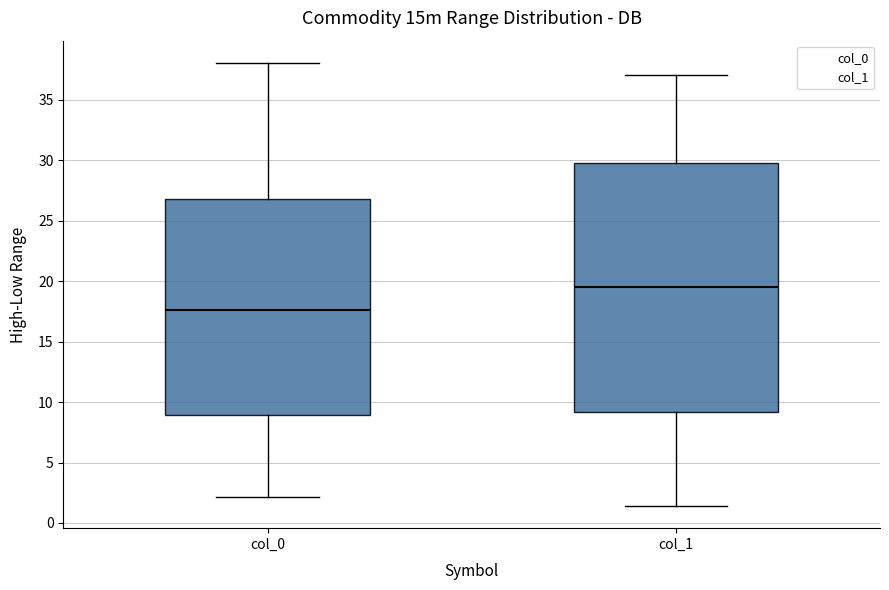

Reading left to right, read every box against the y-axis: the position of its median line, the range the box covers, and the ends of its whiskers. The values are not printed on the chart, so give them approximately, as read against the axis.

col_0: median 17.5, box 9.0 to 27.0, whiskers 2.0 to 38.0
col_1: median 19.5, box 9.0 to 30.0, whiskers 1.5 to 37.0